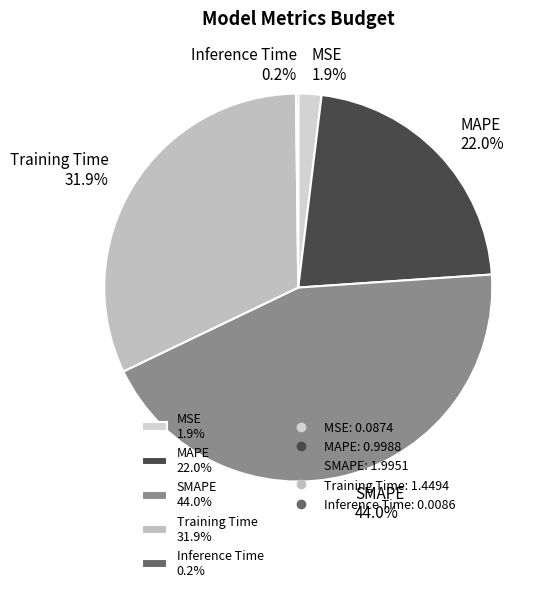

Does MSE 1.9% account for over 50% of the chart?

No